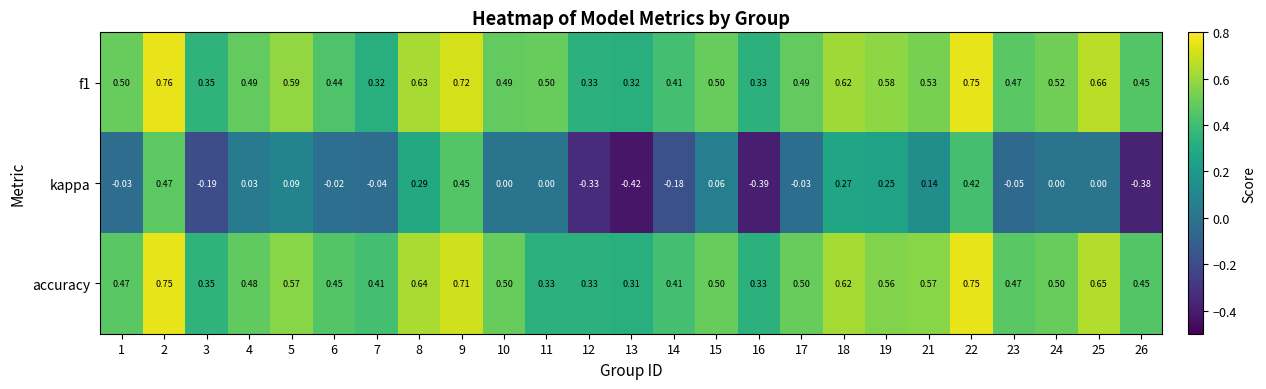

Which series has the widest spread of values?

kappa